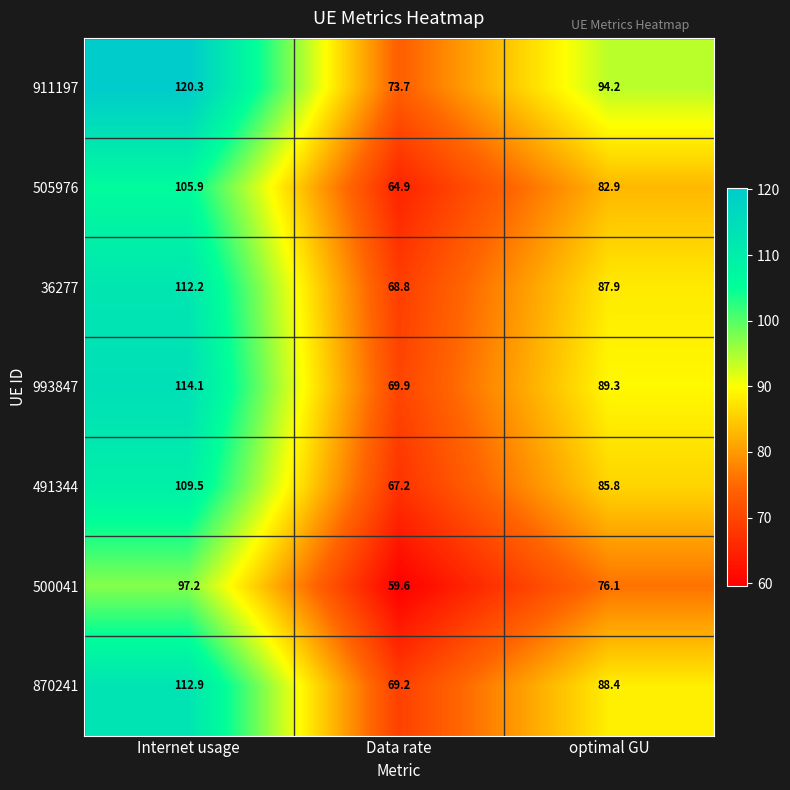

At optimal GU, list the series in order from smallest to largest.

500041, 505976, 491344, 36277, 870241, 993847, 911197